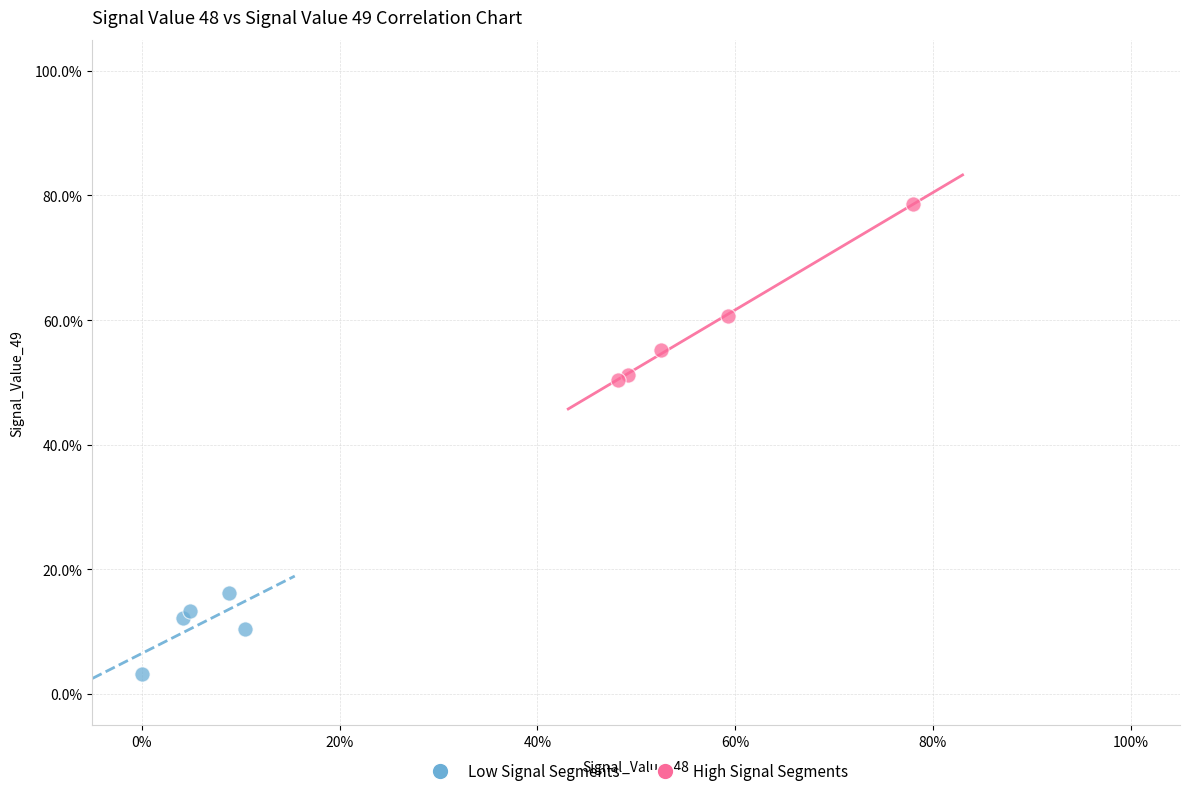

Which series reaches the maximum Y coordinate?

High Signal Segments